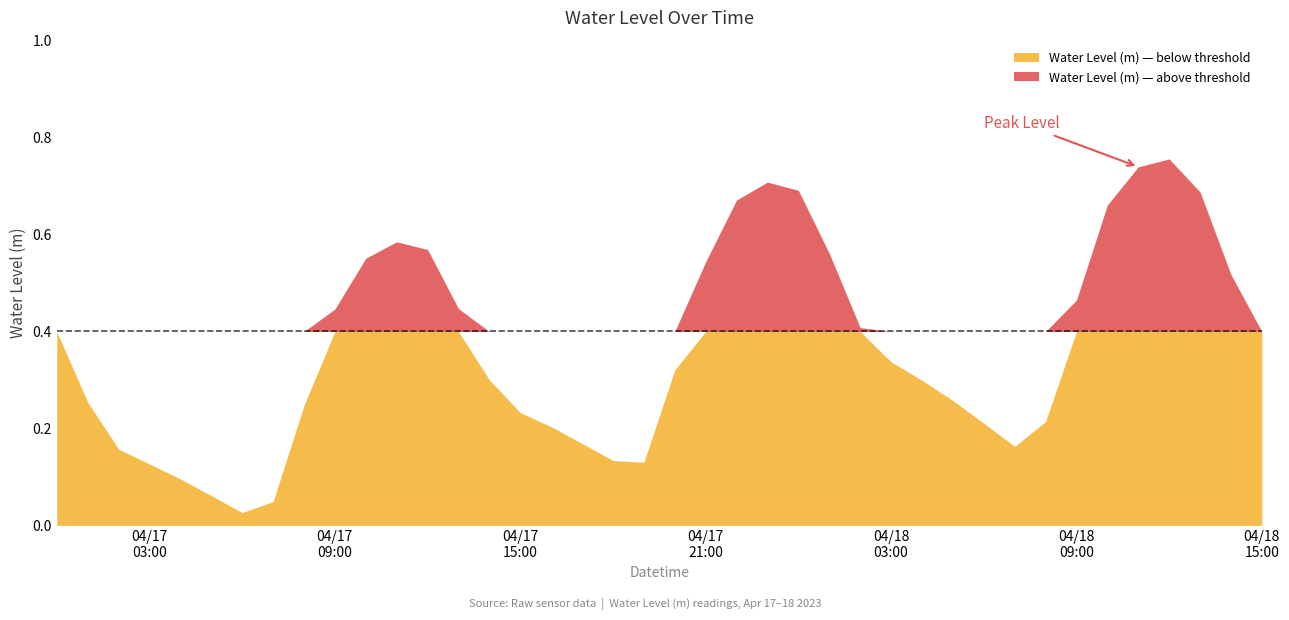

What is the greatest value displayed?

0.8